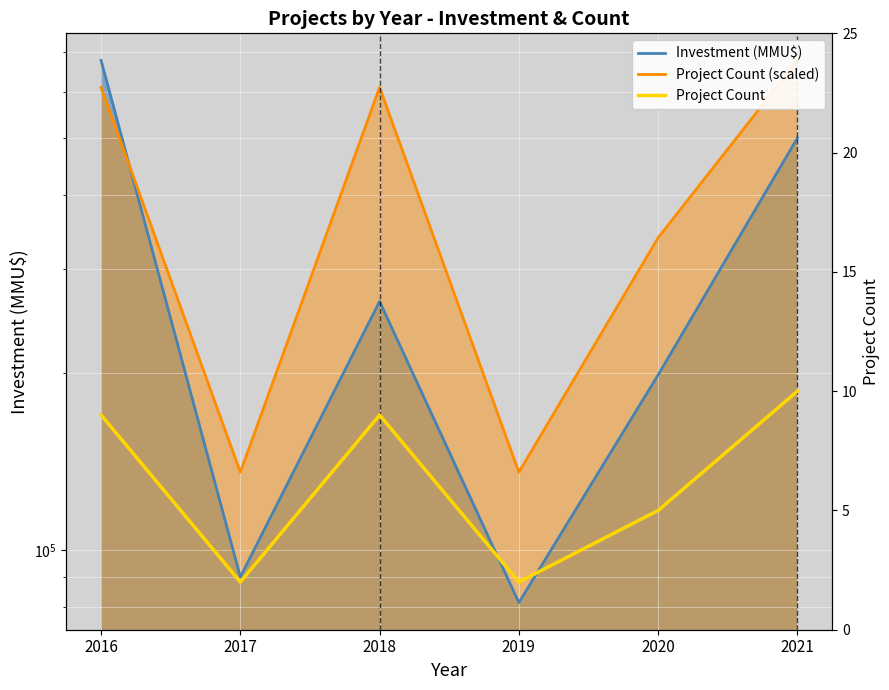

In Project Count (scaled), how many points are higher than both neighbors (excluding endpoints)?

1